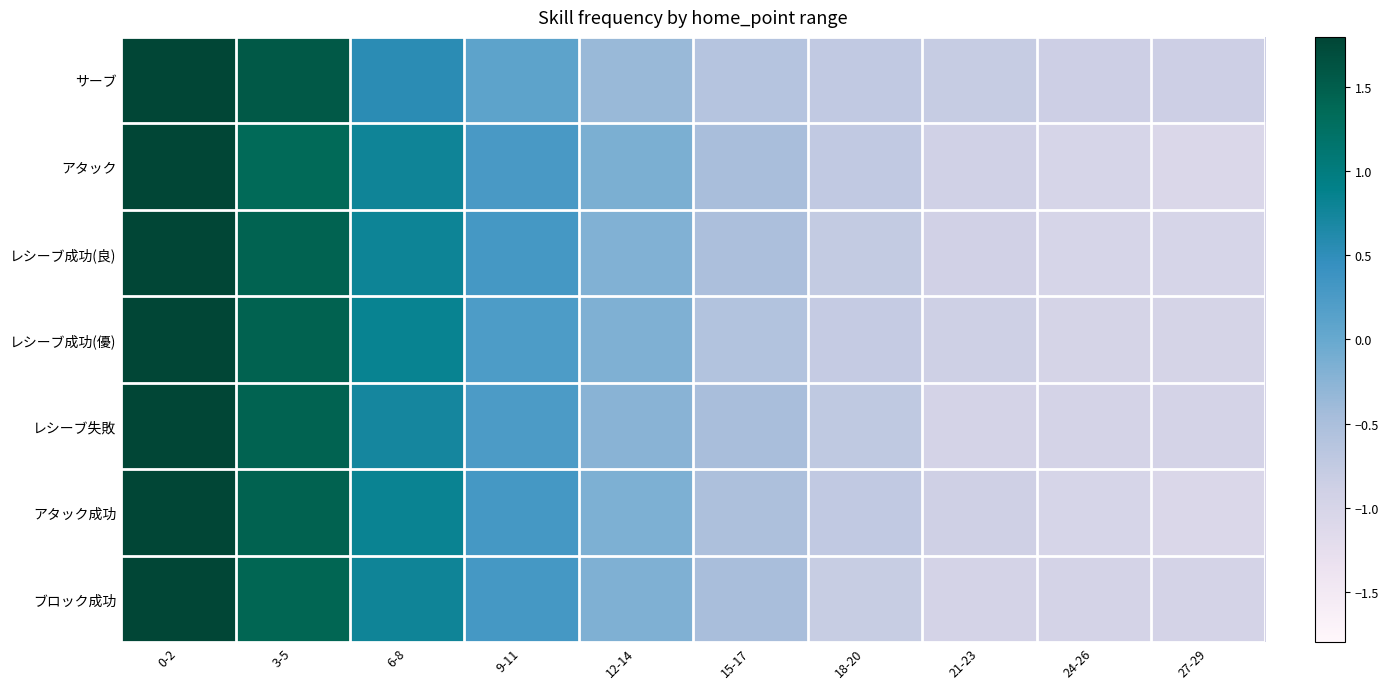

Reading left to right, what are all the values shown in this chart?

サーブ: 0-2=2.0	3-5=1.6	6-8=0.5	9-11=0.1	12-14=-0.4	15-17=-0.6	18-20=-0.7	21-23=-0.8	24-26=-0.9	27-29=-0.9
アタック: 0-2=1.9	3-5=1.4	6-8=0.8	9-11=0.3	12-14=-0.2	15-17=-0.5	18-20=-0.7	21-23=-0.9	24-26=-1.0	27-29=-1.1
レシーブ成功(良): 0-2=1.9	3-5=1.4	6-8=0.8	9-11=0.3	12-14=-0.2	15-17=-0.5	18-20=-0.8	21-23=-0.9	24-26=-1.0	27-29=-1.0
レシーブ成功(優): 0-2=1.9	3-5=1.5	6-8=0.8	9-11=0.2	12-14=-0.2	15-17=-0.6	18-20=-0.8	21-23=-0.9	24-26=-1.0	27-29=-1.0
レシーブ失敗: 0-2=1.9	3-5=1.4	6-8=0.7	9-11=0.2	12-14=-0.2	15-17=-0.5	18-20=-0.7	21-23=-1.0	24-26=-1.0	27-29=-1.0
アタック成功: 0-2=1.8	3-5=1.5	6-8=0.8	9-11=0.3	12-14=-0.2	15-17=-0.5	18-20=-0.7	21-23=-0.9	24-26=-1.0	27-29=-1.1
ブロック成功: 0-2=1.9	3-5=1.4	6-8=0.8	9-11=0.3	12-14=-0.2	15-17=-0.5	18-20=-0.8	21-23=-1.0	24-26=-1.0	27-29=-1.0